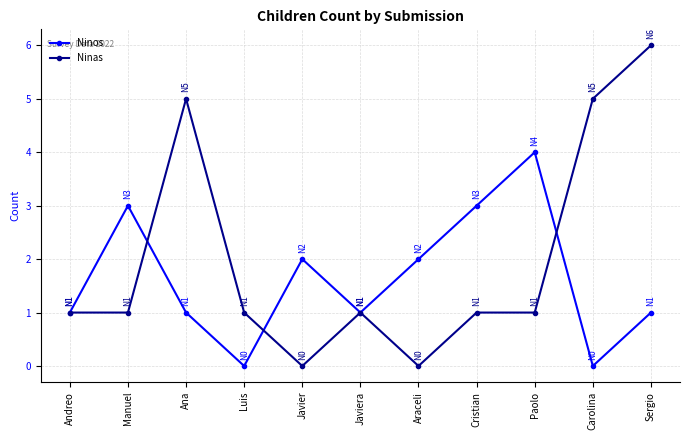

List the series in order of their overall mean, highest first.

Ninas, Ninos